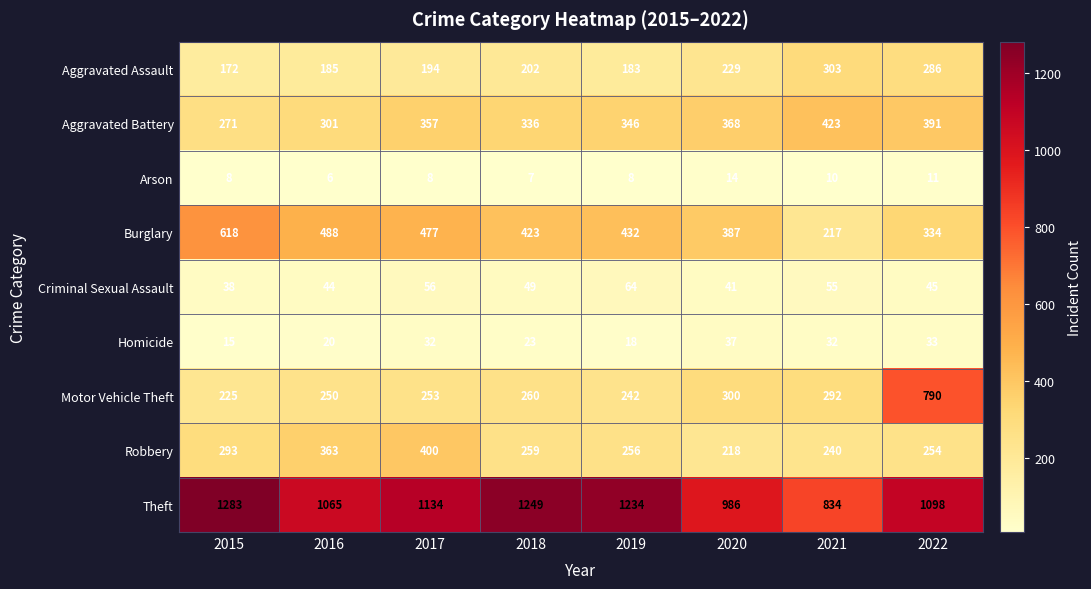

What is the difference between the Theft values at 2016 and 2017?

69